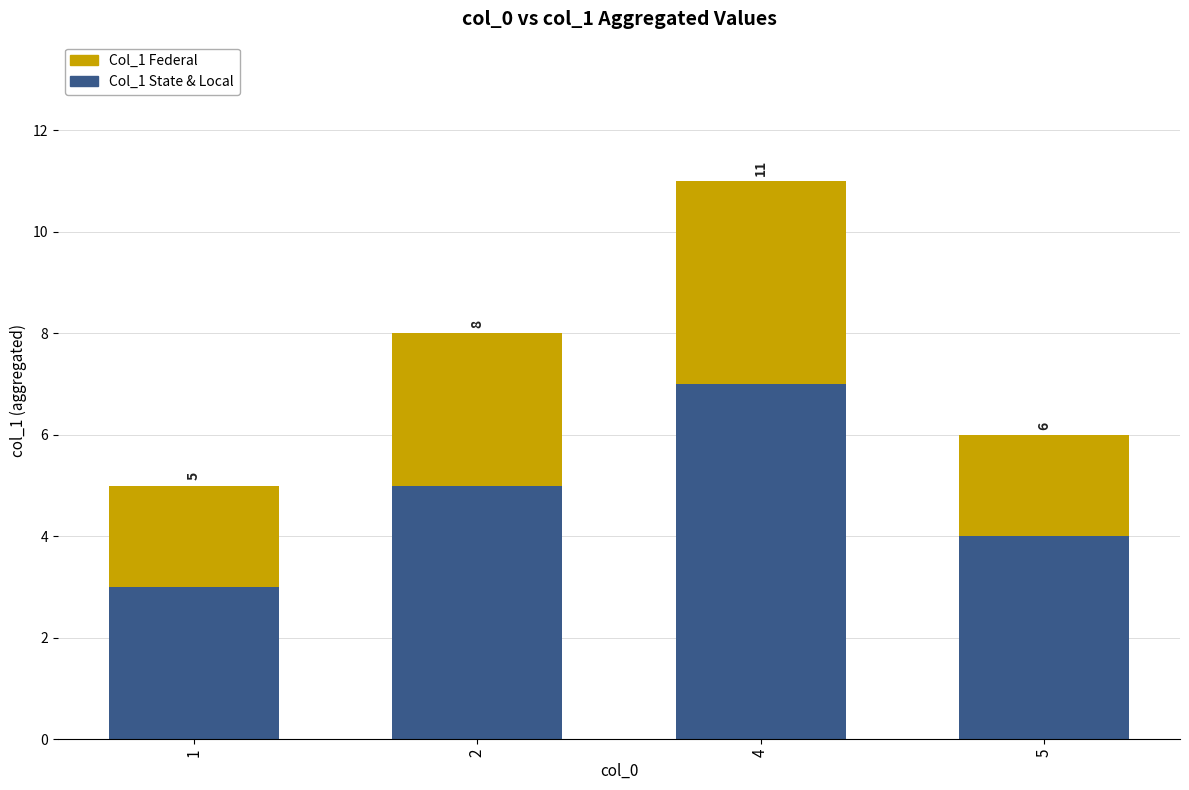

What is the average value of the Col_1 State & Local series?

5